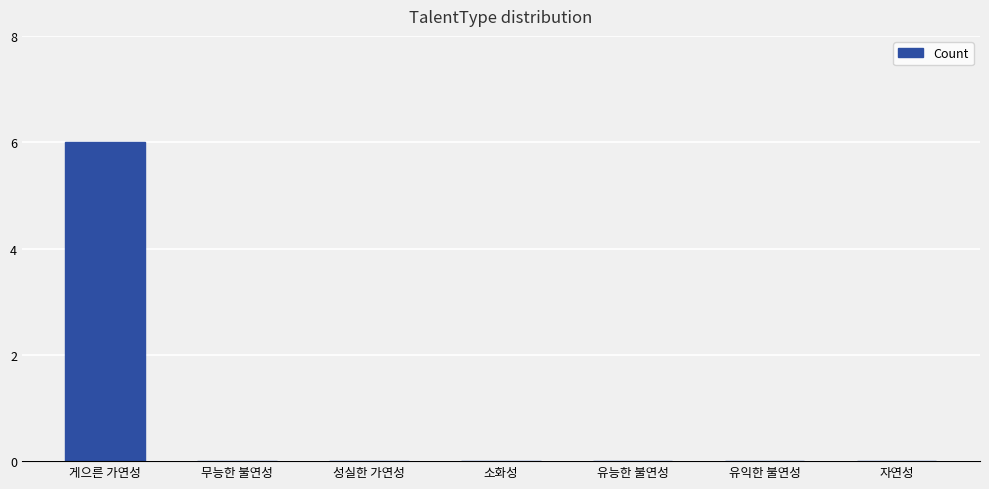

What is the sum of all values?

6